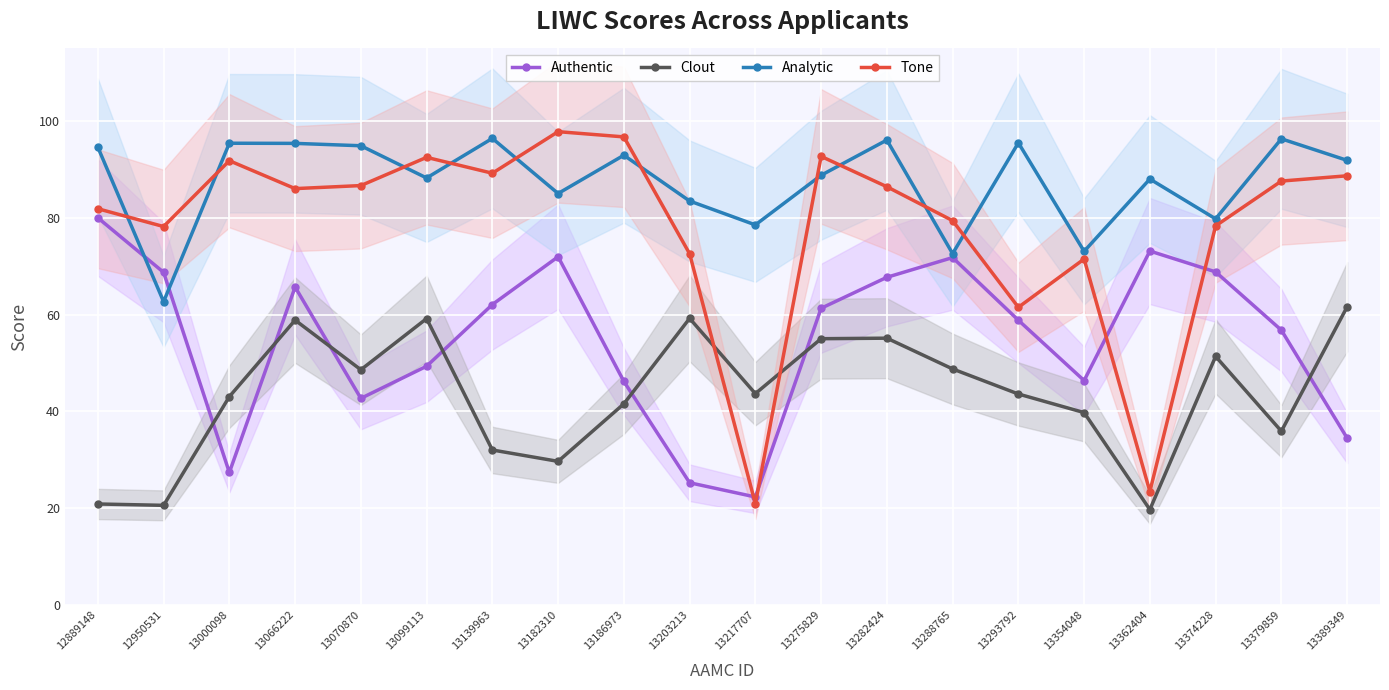

At how many categories does at least one series exceed 69?

20